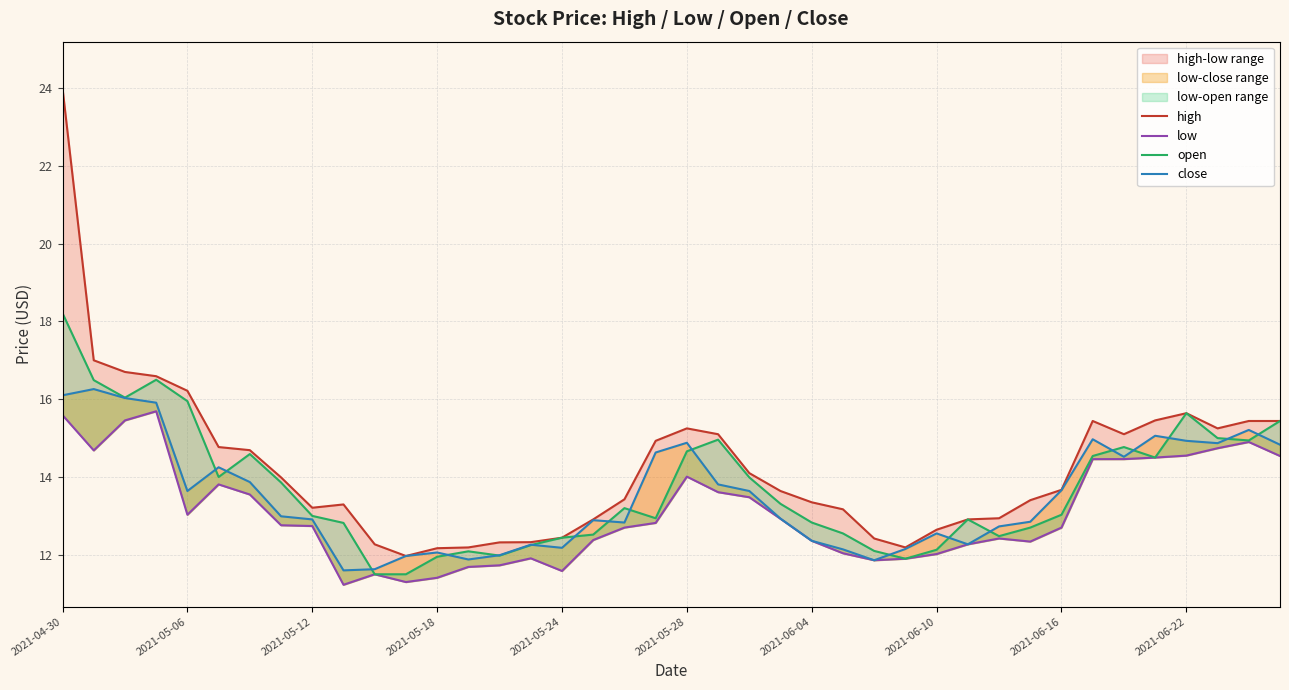

True or false: low and close cross at least once.

False